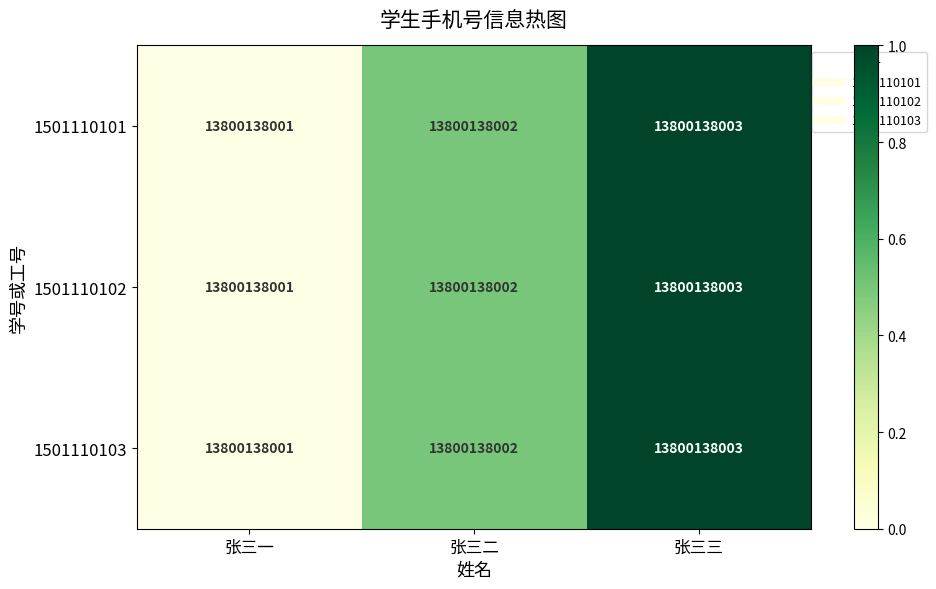

How many series are shown in this chart?

3